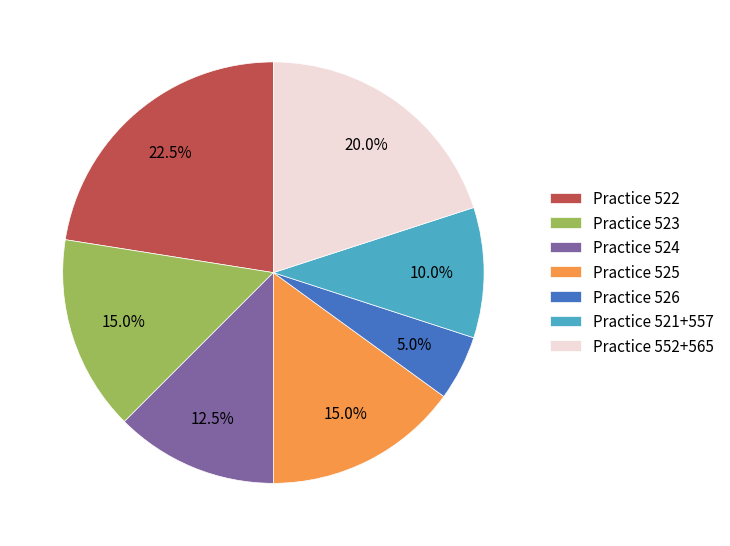

Is there any slice that represents more than half of the pie?

No